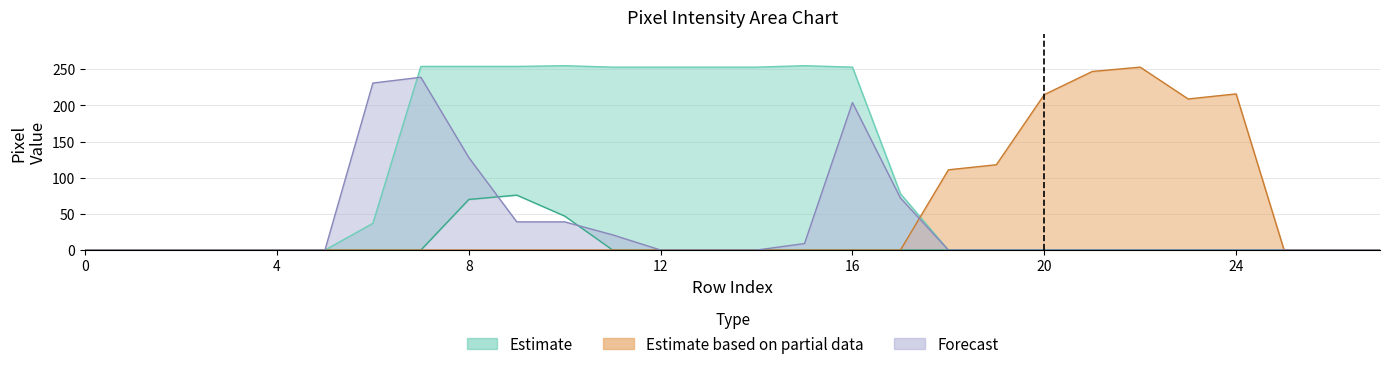

The value of col_16 at 11 is 111. True or false?

False